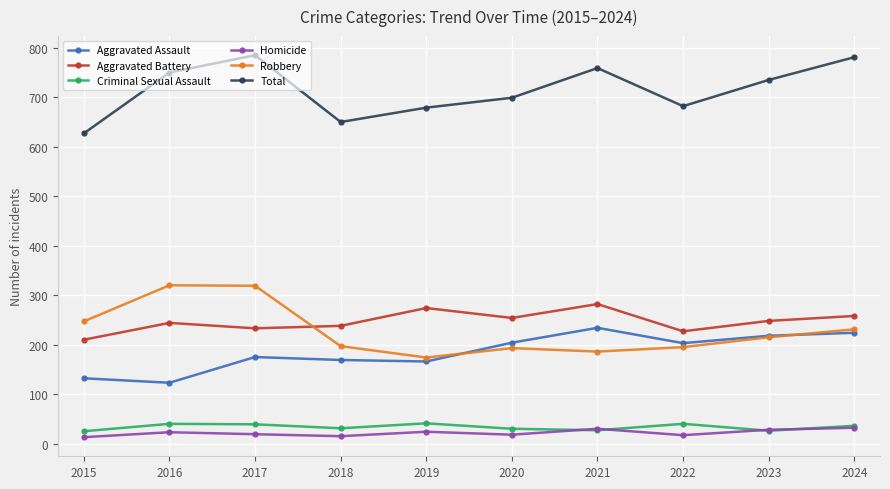

What is the maximum value shown in the chart?

785